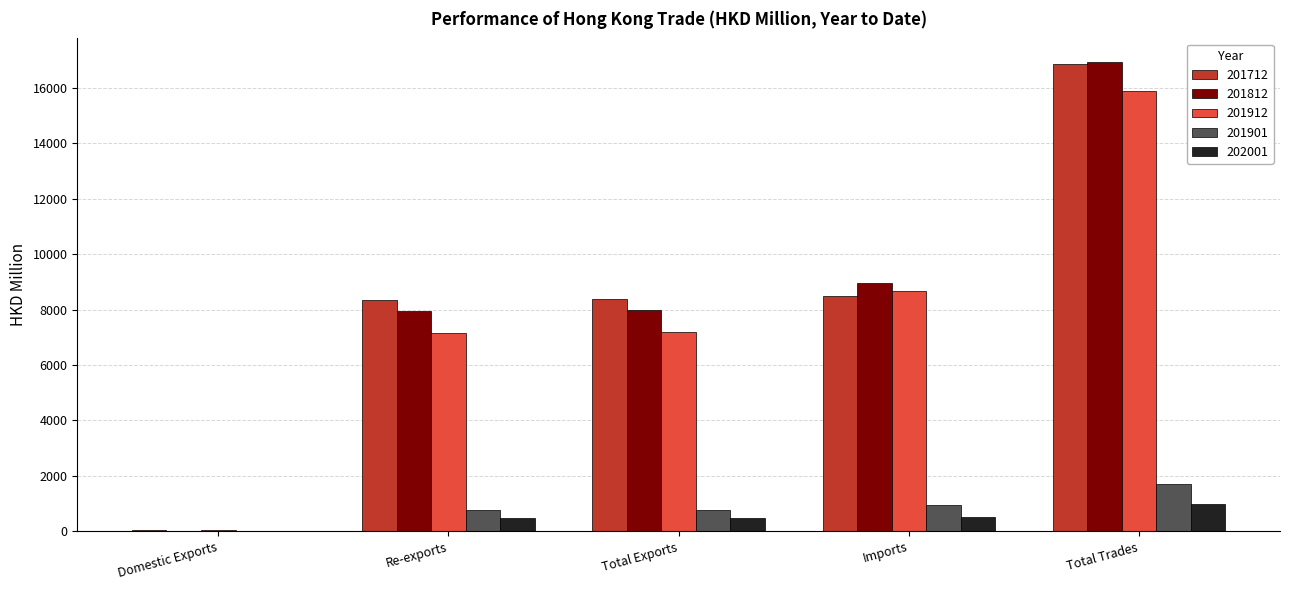

True or false: 201912 has a value of 4499.3 at Total Exports.

False